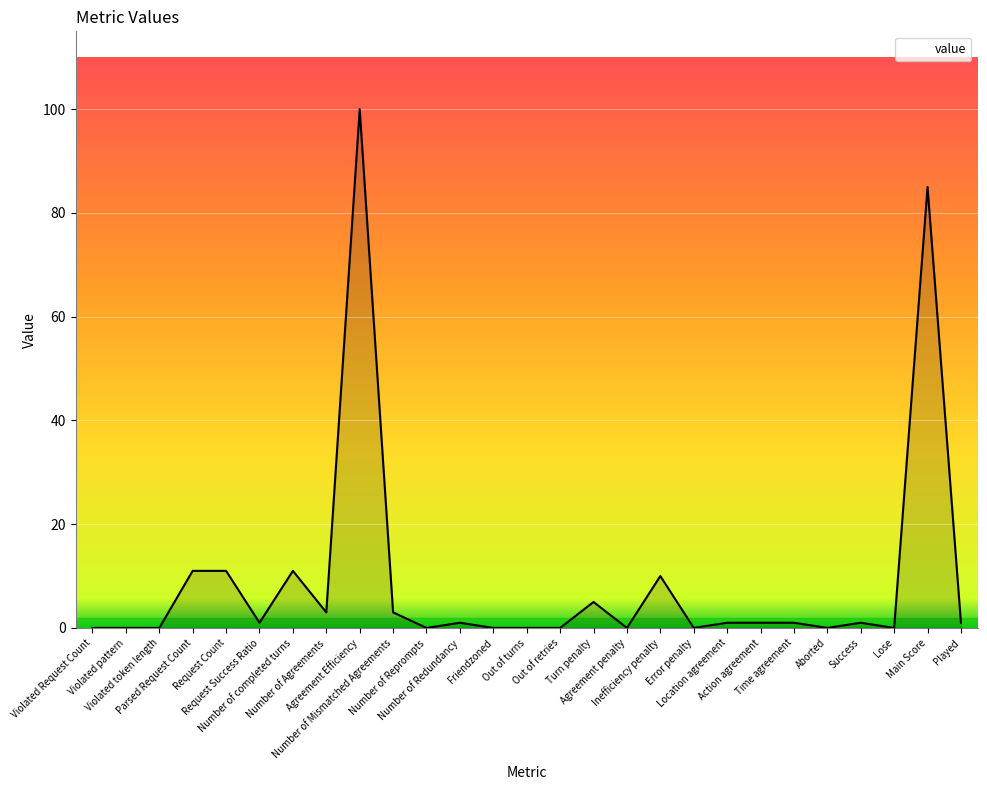

Reading left to right, list all the values displayed in this chart.

Violated Request Count=0	Violated pattern=0	Violated token length=0	Parsed Request Count=11	Request Count=11	Request Success Ratio=1	Number of completed turns=11	Number of Agreements=3	Agreement Efficiency=100	Number of Mismatched Agreements=3	Number of Reprompts=0	Number of Redundancy=1	Friendzoned=0	Out of turns=0	Out of retries=0	Turn penalty=5	Agreement penalty=0	Inefficiency penalty=10	Error penalty=0	Location agreement=1	Action agreement=1	Time agreement=1	Aborted=0	Success=1	Lose=0	Main Score=85	Played=1